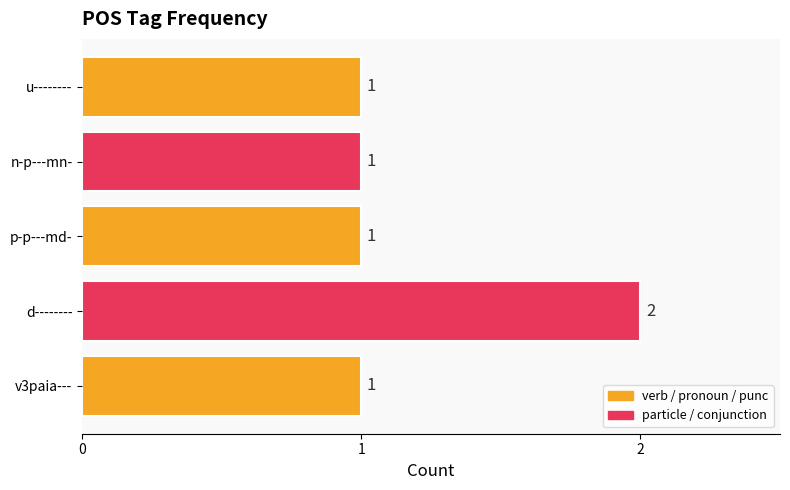

What is the average value?

1